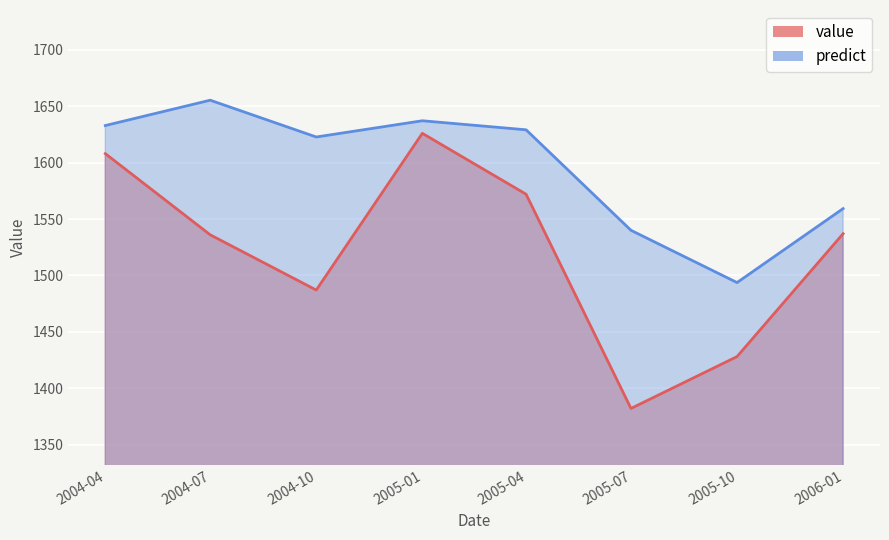

In value, how many points are lower than both neighbors (excluding endpoints)?

2